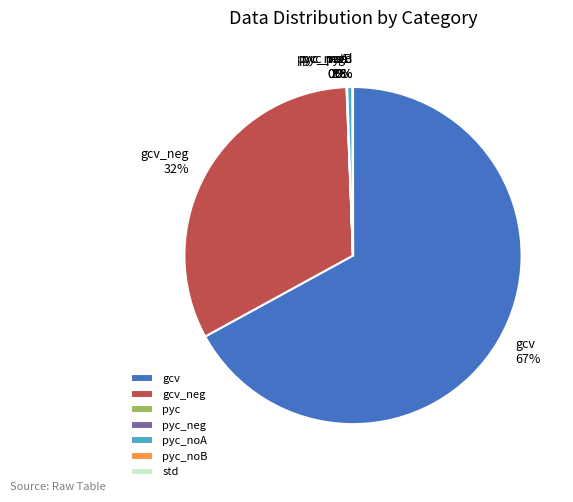

True or false: gcv accounts for 67% of the total.

True